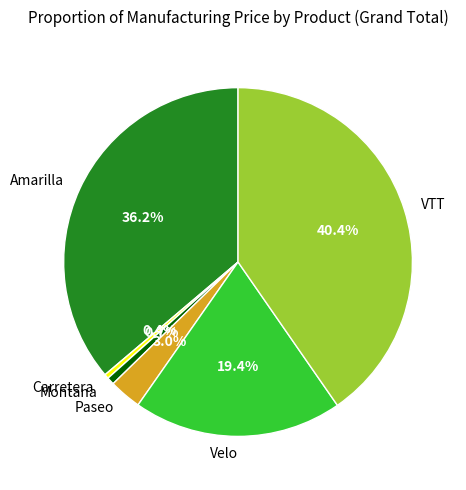

Does any single category account for the majority?

No